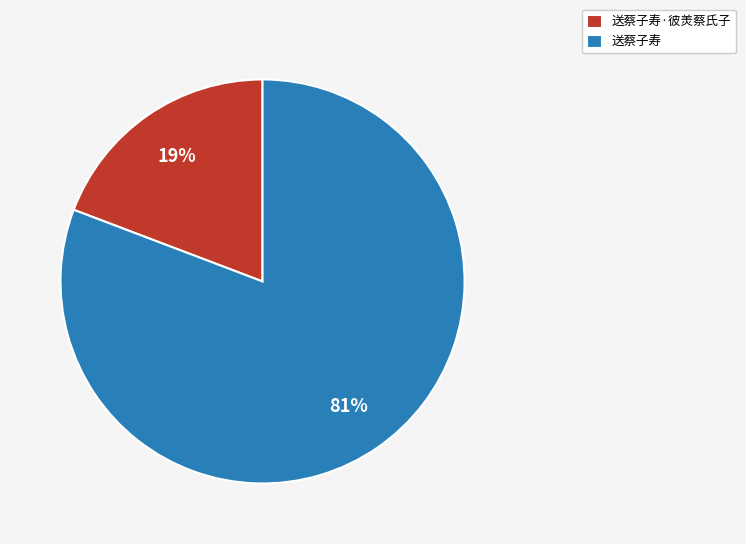

To the nearest percent, what is the combined percentage of 送蔡子寿 and 送蔡子寿·彼羙蔡氏子?

100%